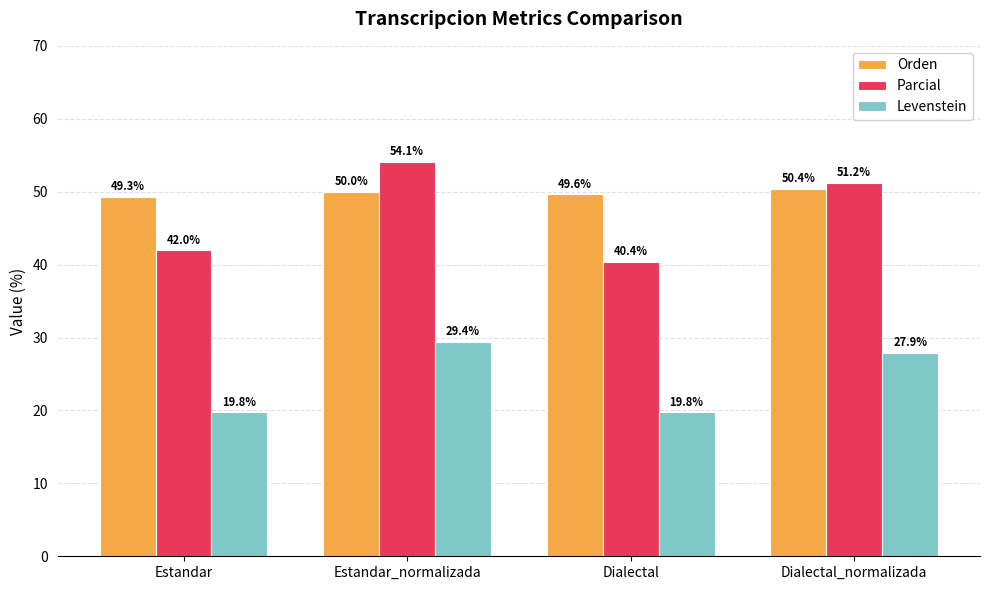

What is the maximum value shown in the chart?

54.1